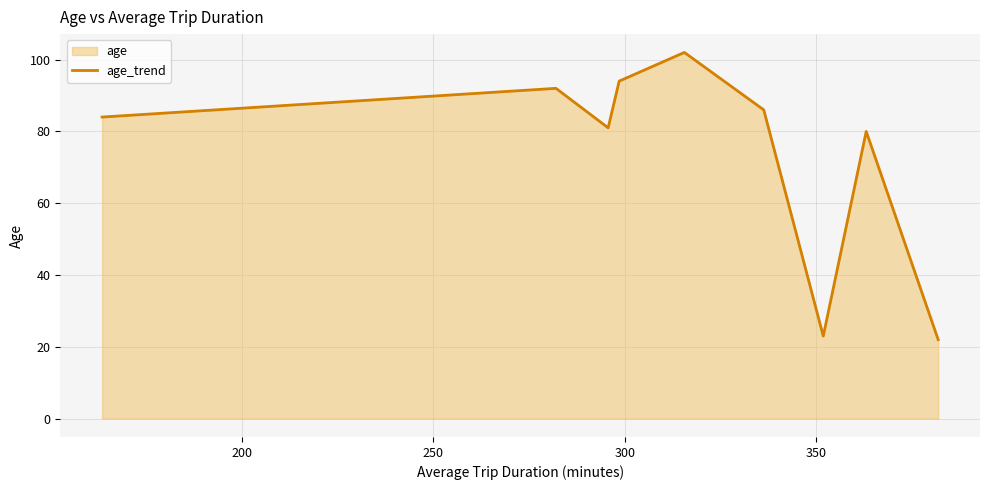

What is the value of the 1st point from the left?

84